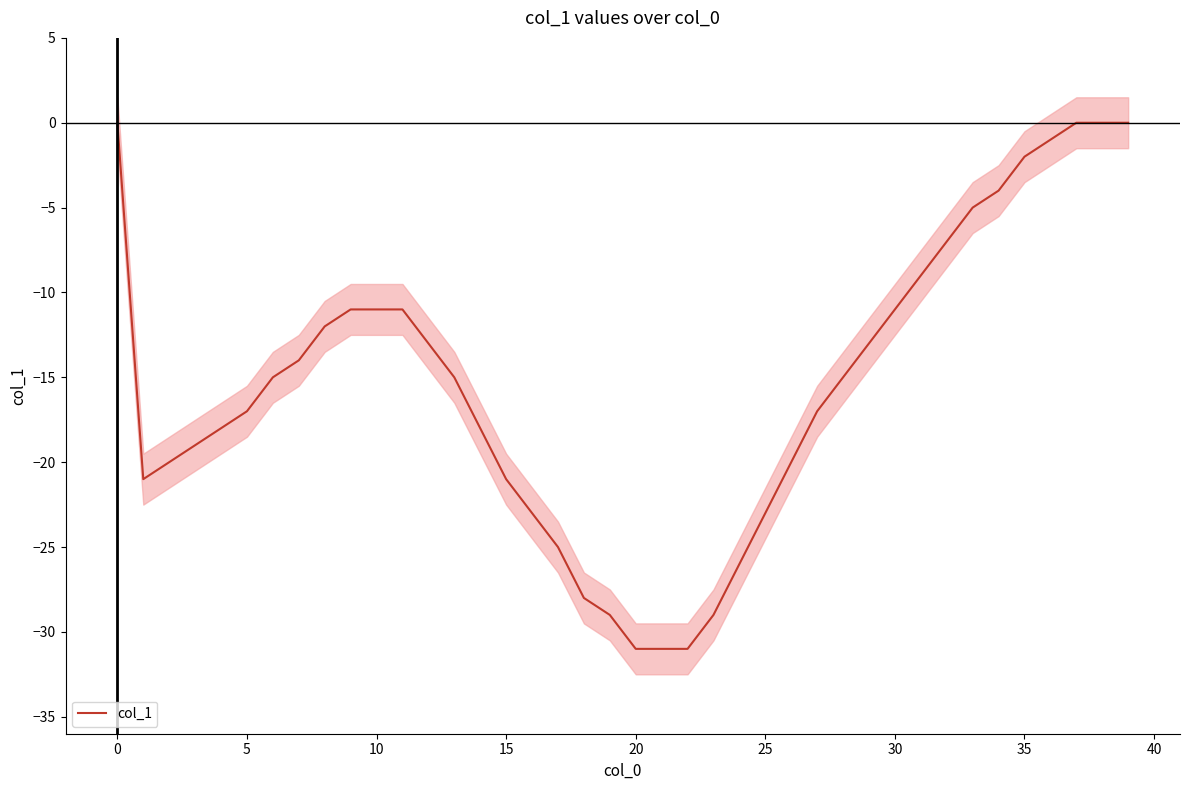

Count the number of data series in this chart.

1